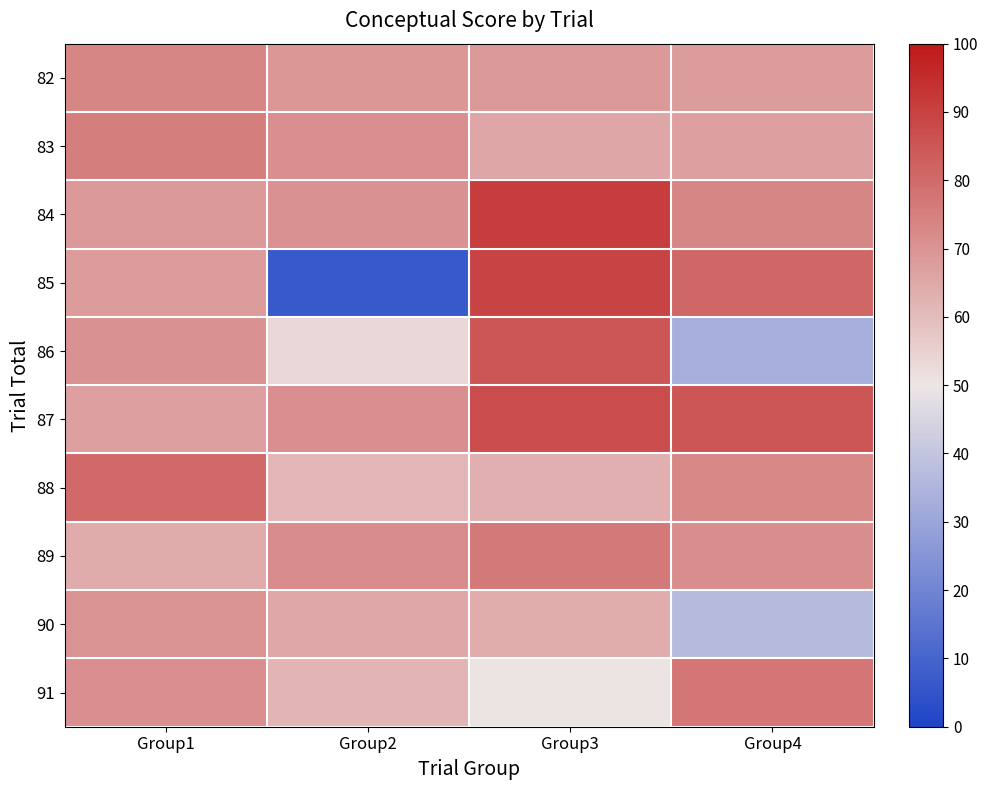

Which series has the widest spread of values?

85